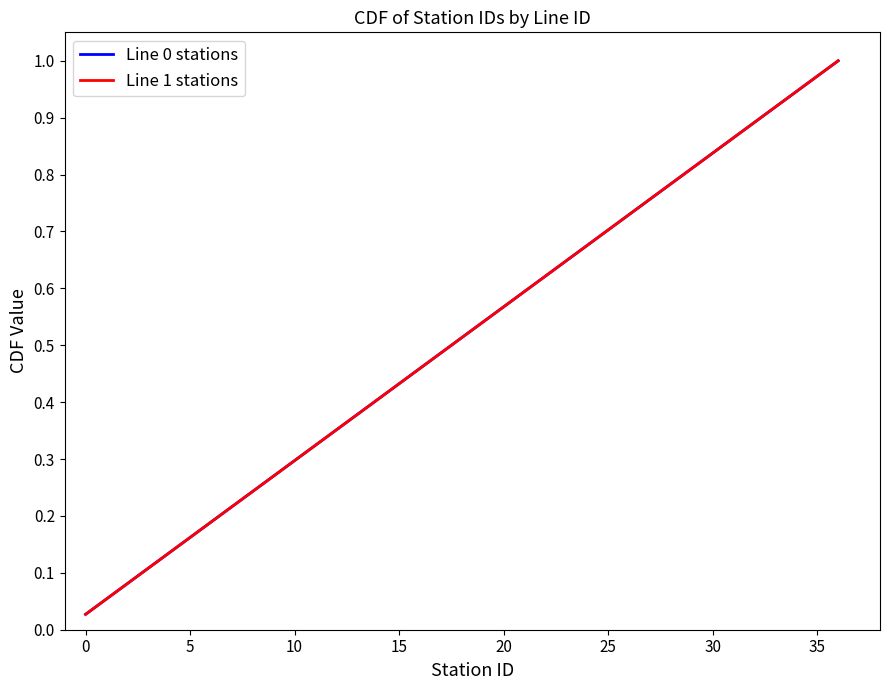

Does the chart display data point markers on the line(s)?

No